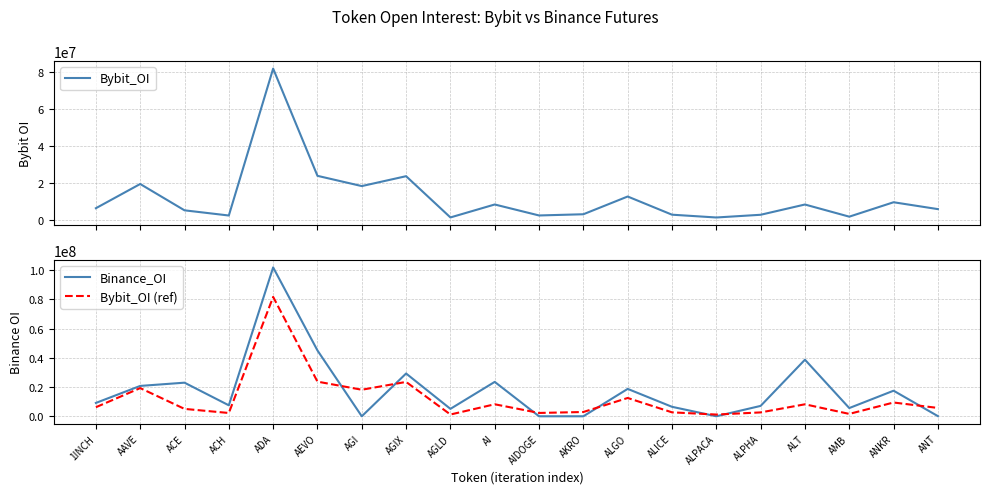

At which label is Bybit_OI (ref) closest to 41411947?

AEVO